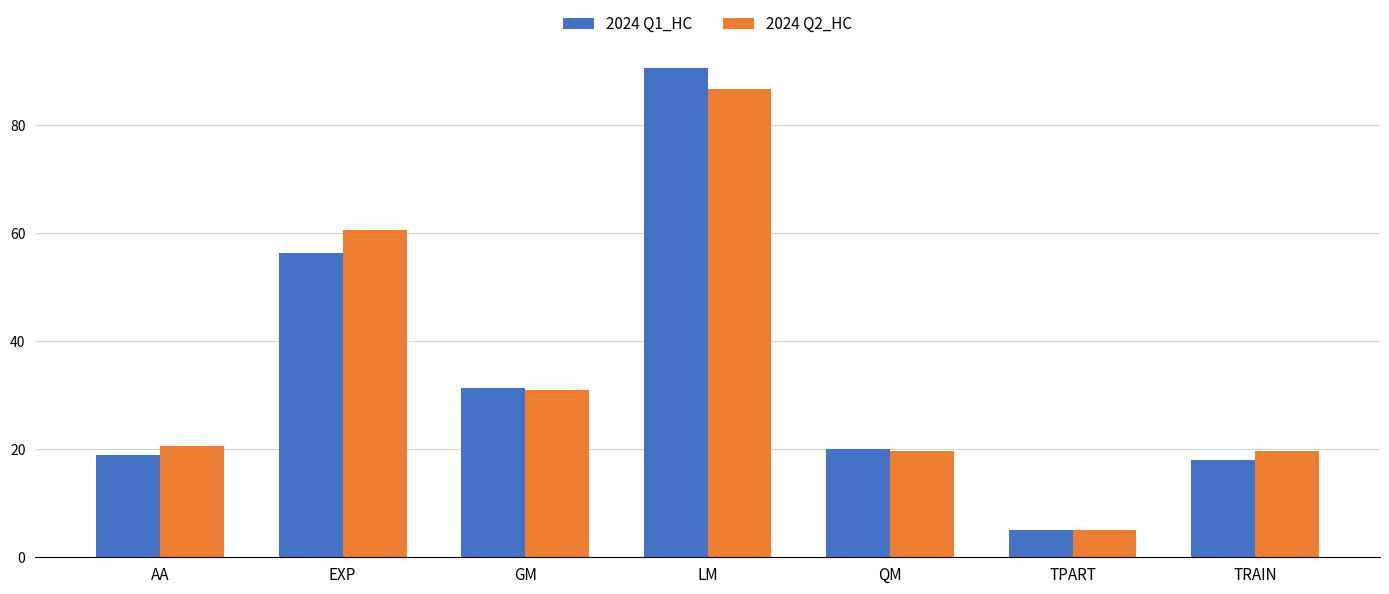

What is the lowest value of the 2024 Q2_HC series?

5.0